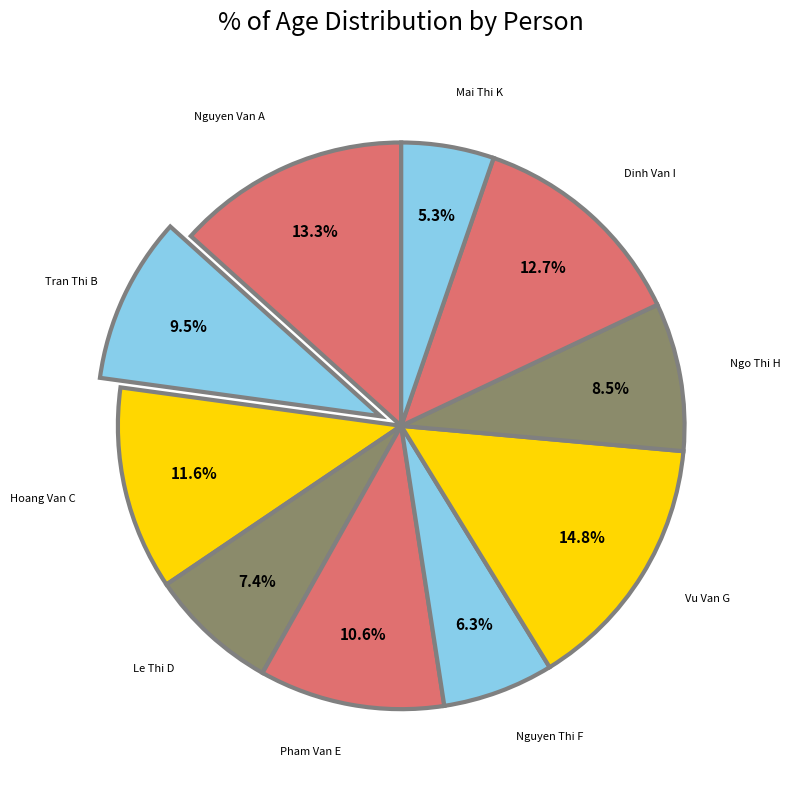

What percentage is NOT represented by Vu Van G?

85.2%